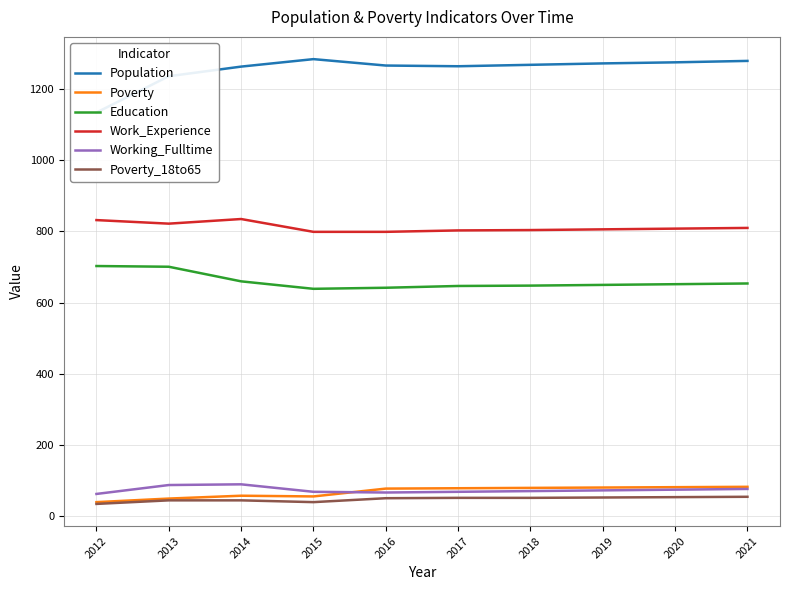

Count the number of data series in this chart.

6